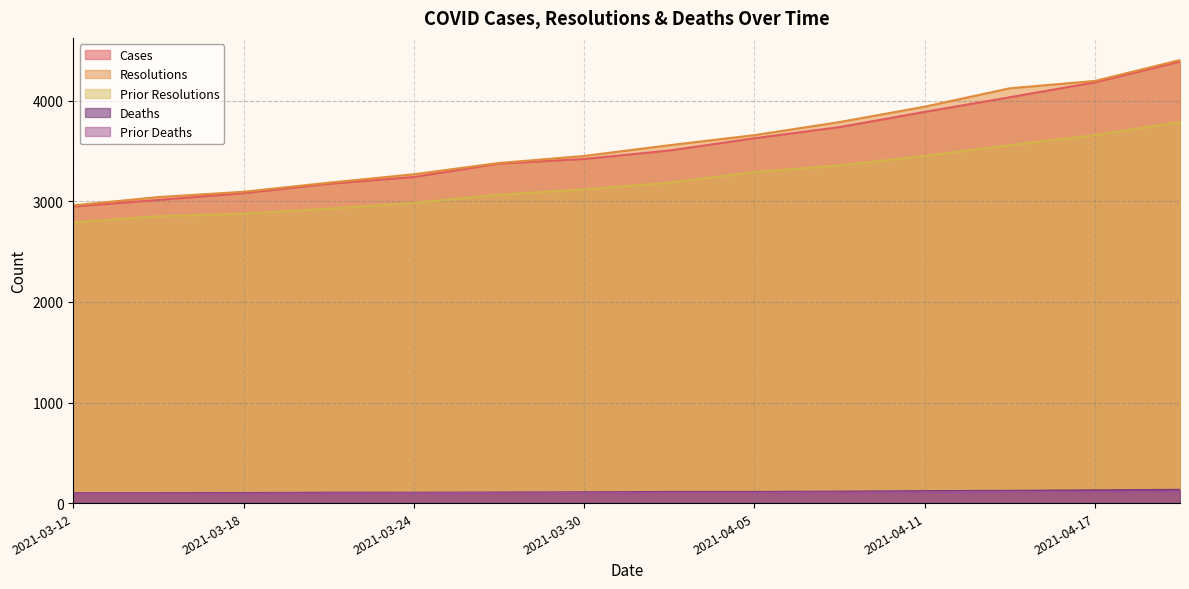

At which category is the sum across all series the highest?

2021-04-20